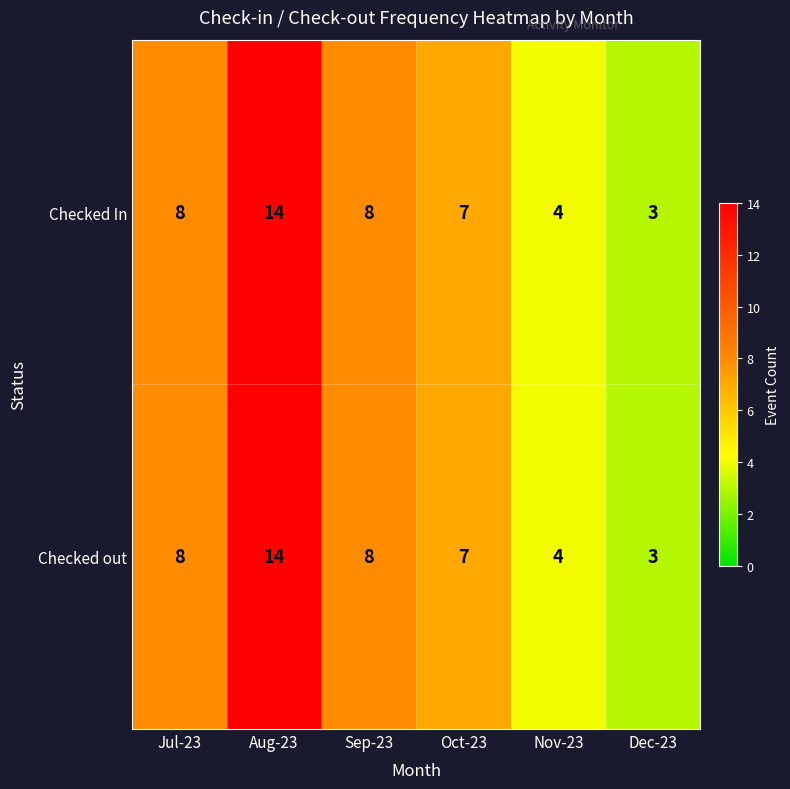

What is the difference between the maximum and minimum values in the Checked In series?

11